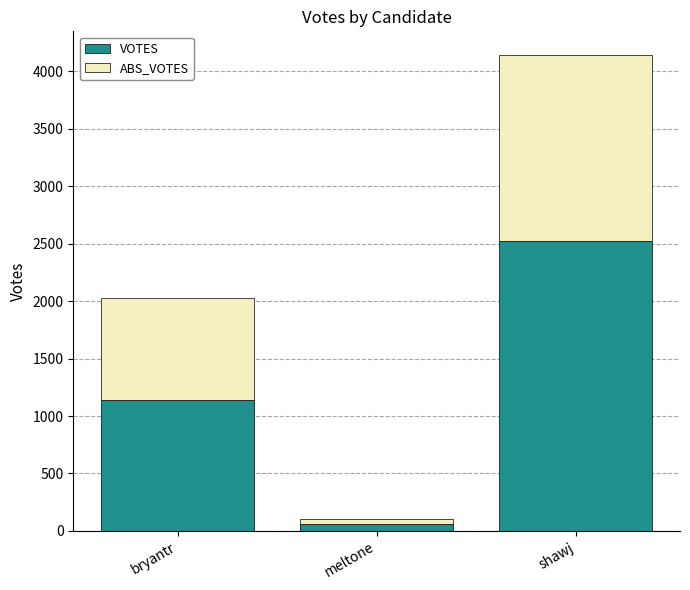

The value of VOTES at bryantr is 768. True or false?

False